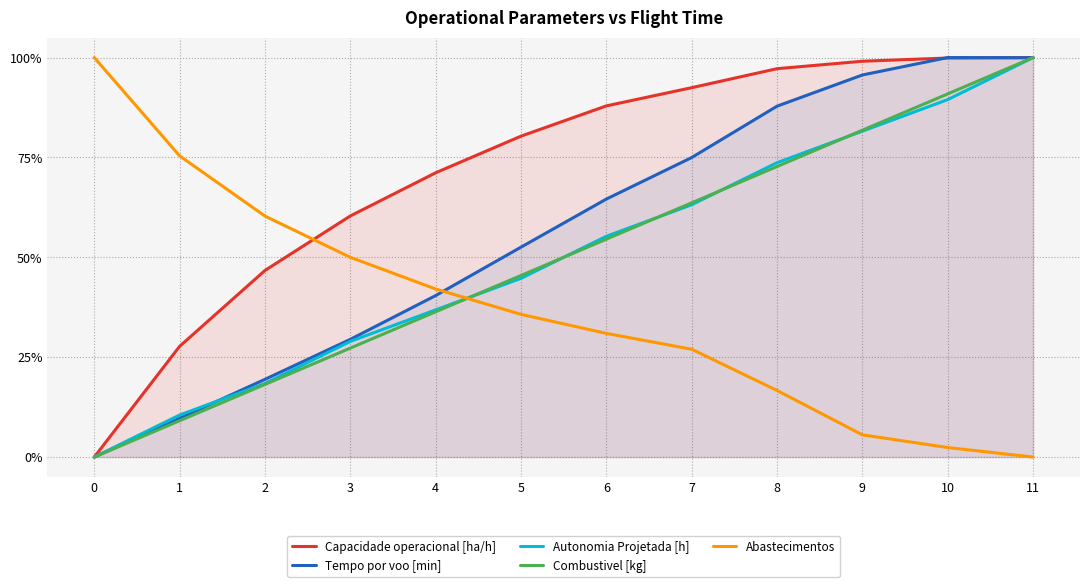

Reading right to left, transcribe all the data shown in this chart.

Capacidade operacional [ha/h]: 11=1.0	10=1.0	9=1.0	8=1.0	7=0.9	6=0.9	5=0.8	4=0.7	3=0.6	2=0.5	1=0.3	0=0.0
Tempo por voo [min]: 11=1.0	10=1.0	9=1.0	8=0.9	7=0.7	6=0.6	5=0.5	4=0.4	3=0.3	2=0.2	1=0.1	0=0.0
Autonomia Projetada [h]: 11=1.0	10=0.9	9=0.8	8=0.7	7=0.6	6=0.6	5=0.4	4=0.4	3=0.3	2=0.2	1=0.1	0=0.0
Combustivel [kg]: 11=1.0	10=0.9	9=0.8	8=0.7	7=0.6	6=0.5	5=0.5	4=0.4	3=0.3	2=0.2	1=0.1	0=0.0
Abastecimentos: 11=0.0	10=0.0	9=0.1	8=0.2	7=0.3	6=0.3	5=0.4	4=0.4	3=0.5	2=0.6	1=0.8	0=1.0